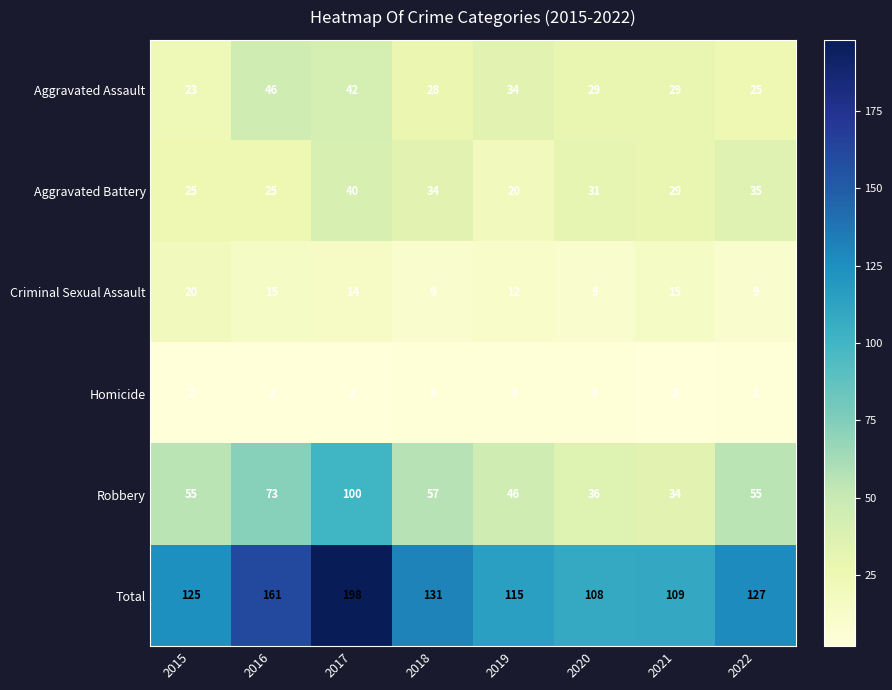

List the series in order of their peak value, lowest first.

Homicide, Criminal Sexual Assault, Aggravated Battery, Aggravated Assault, Robbery, Total